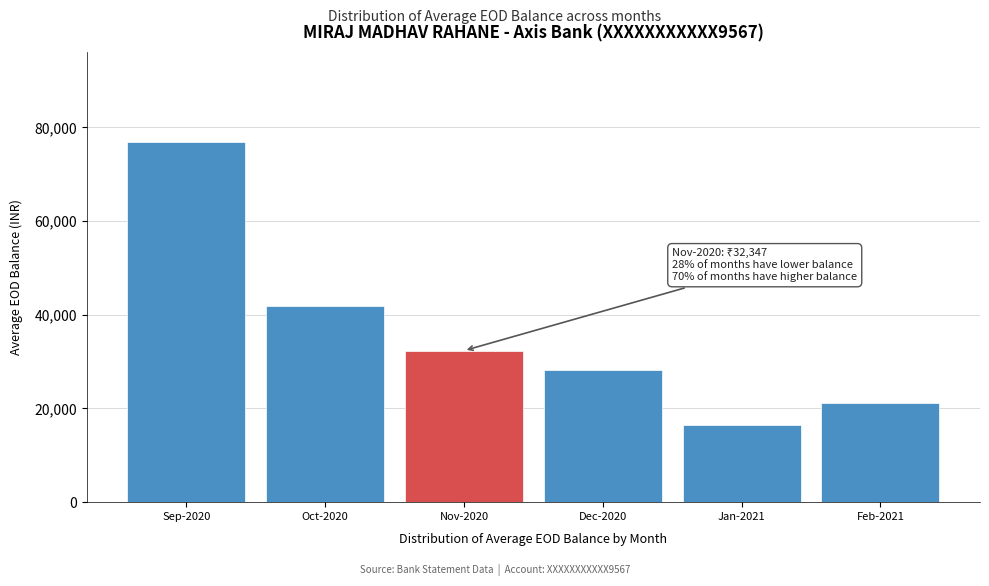

Reading left to right, what are all the values shown in this chart?

Sep-2020=76887.6	Oct-2020=41895.7	Nov-2020=32347.2	Dec-2020=28113.0	Jan-2021=16479.2	Feb-2021=21210.4